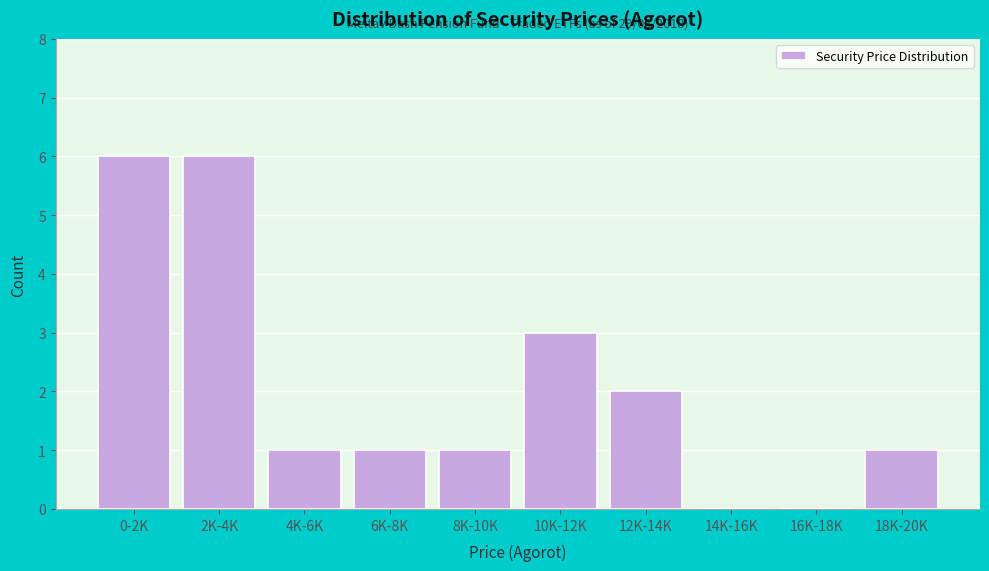

Reading right to left, extract all data points from this chart.

18K-20K=1	16K-18K=0	14K-16K=0	12K-14K=2	10K-12K=3	8K-10K=1	6K-8K=1	4K-6K=1	2K-4K=6	0-2K=6